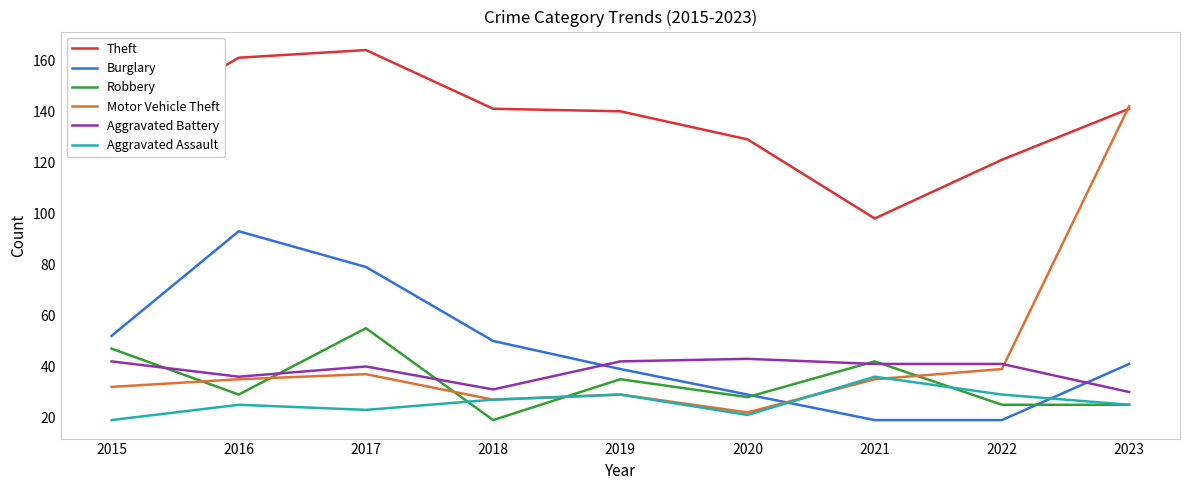

True or false: Burglary has a value of 22 at 2023.

False